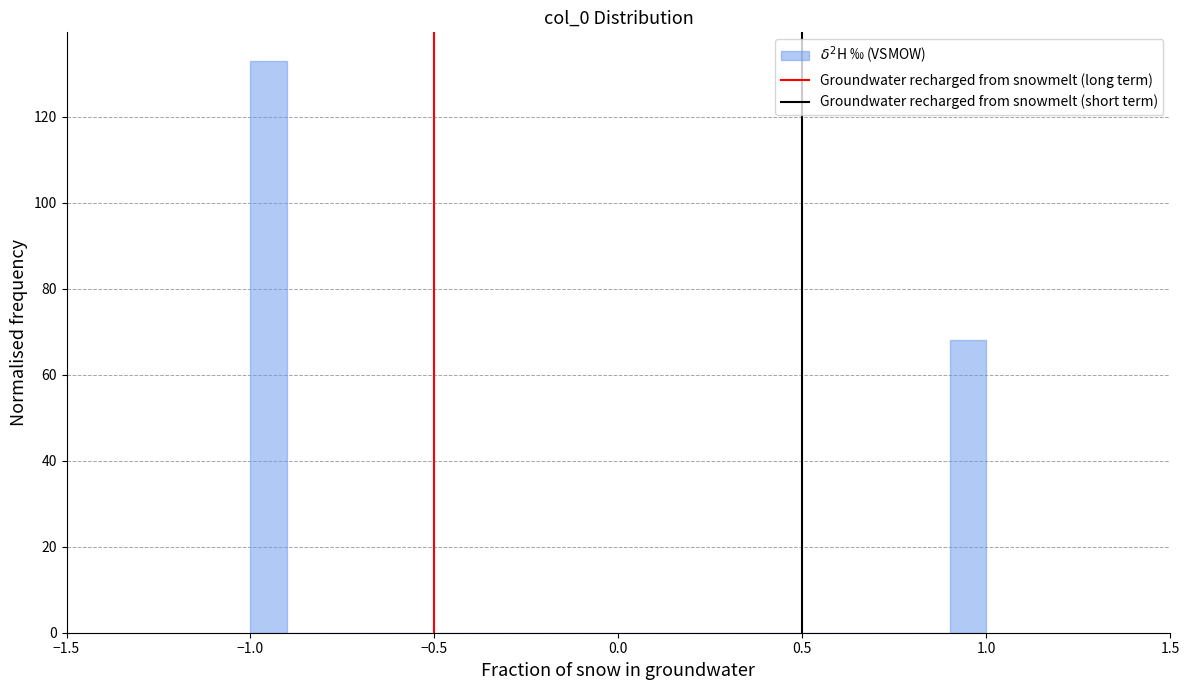

Around what value on the x-axis is the tallest bar? Give the approximate position of its centre, as read against the axis.

-0.95